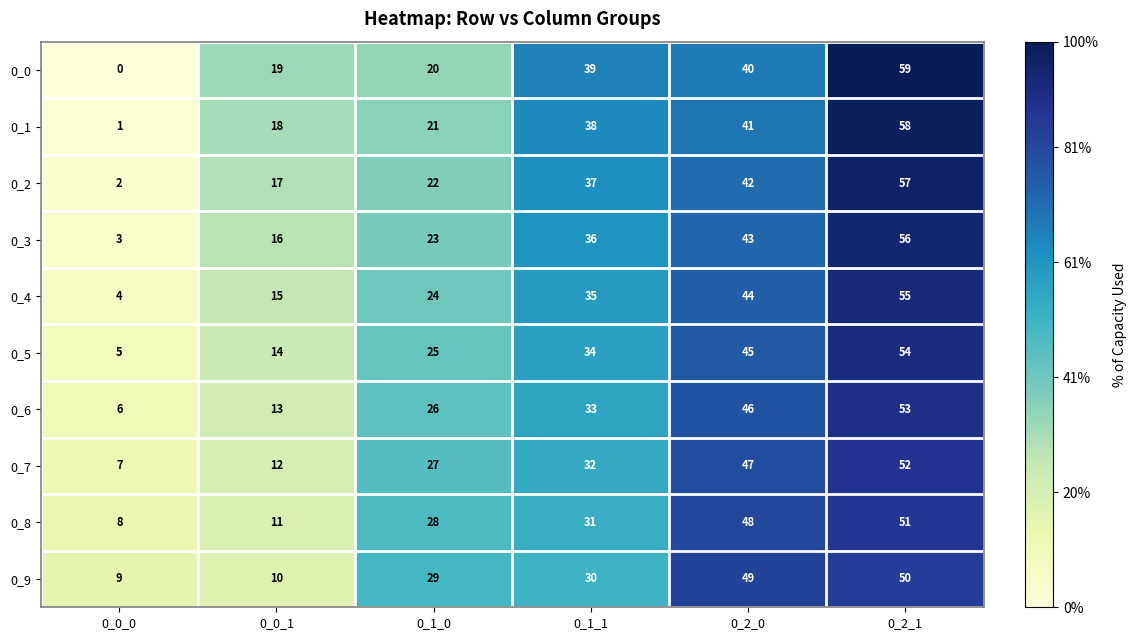

Which series has the largest range (max minus min)?

0_0